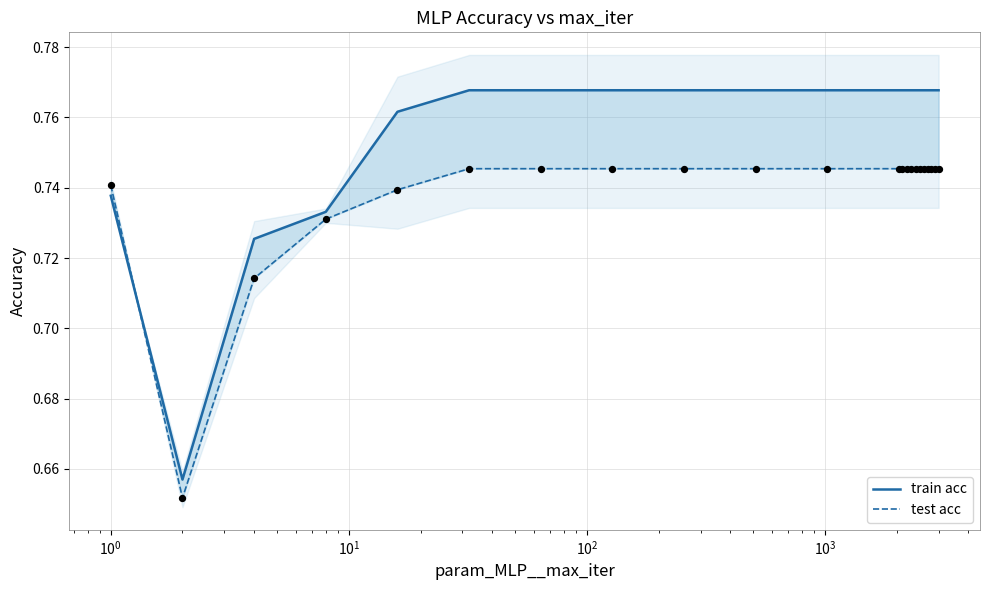

At which category is the sum across all series the highest?

$\mathdefault{10^{3}}$